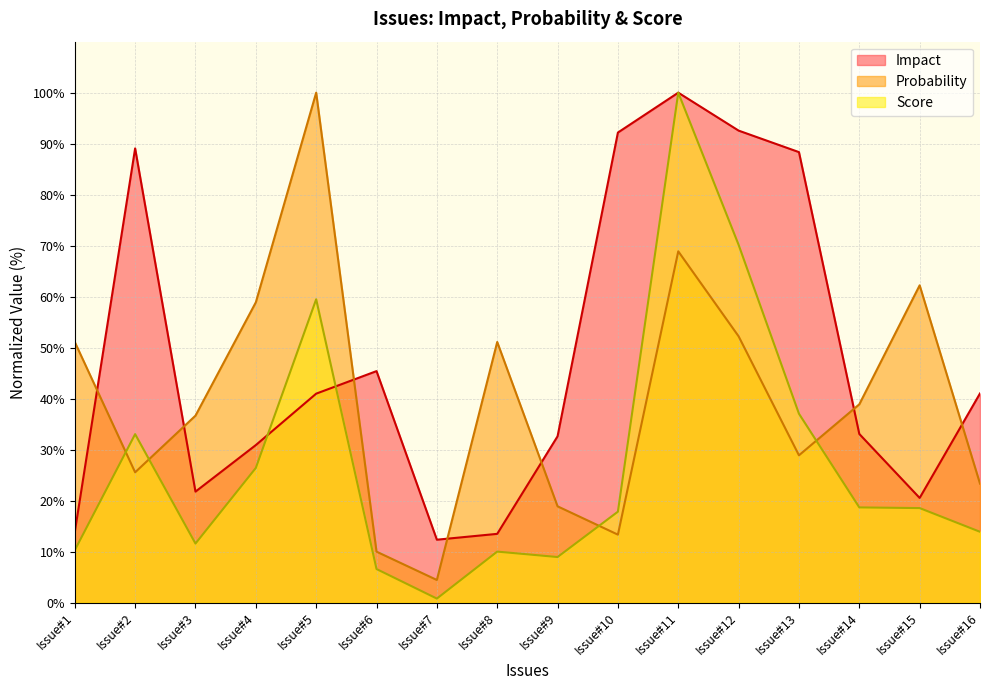

Is the value of Probability at Issue#4 greater than the value of Impact at Issue#8?

Yes